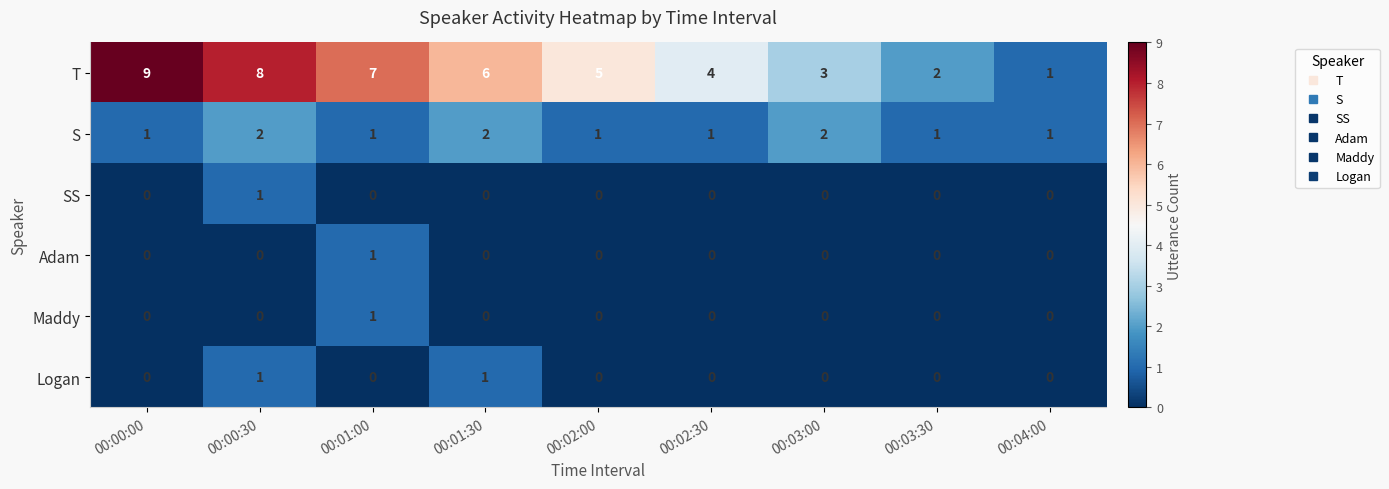

Is the value of T at 00:00:00 greater than the value of Logan at 00:01:00?

Yes